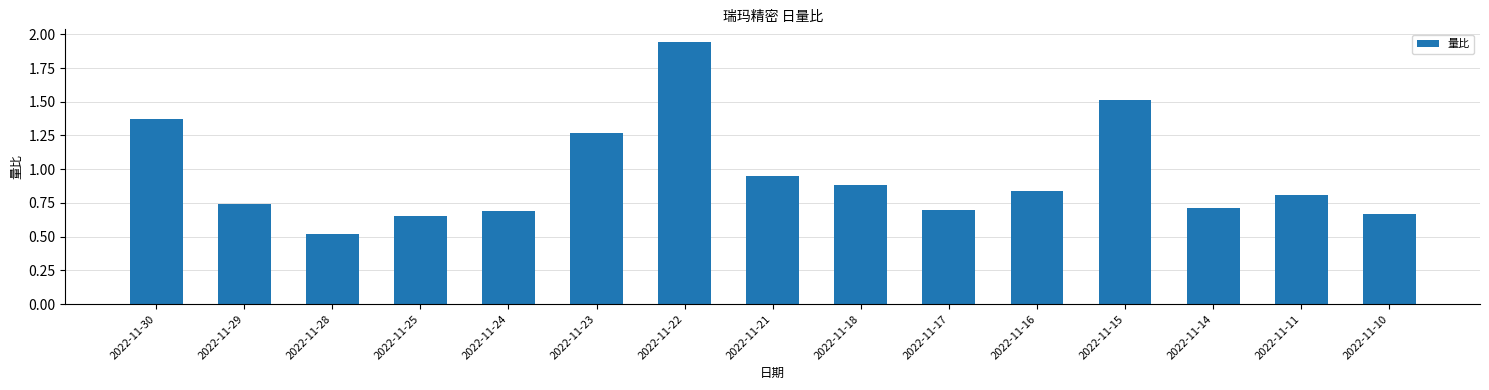

Which category has the lowest value across all series?

2022-11-28